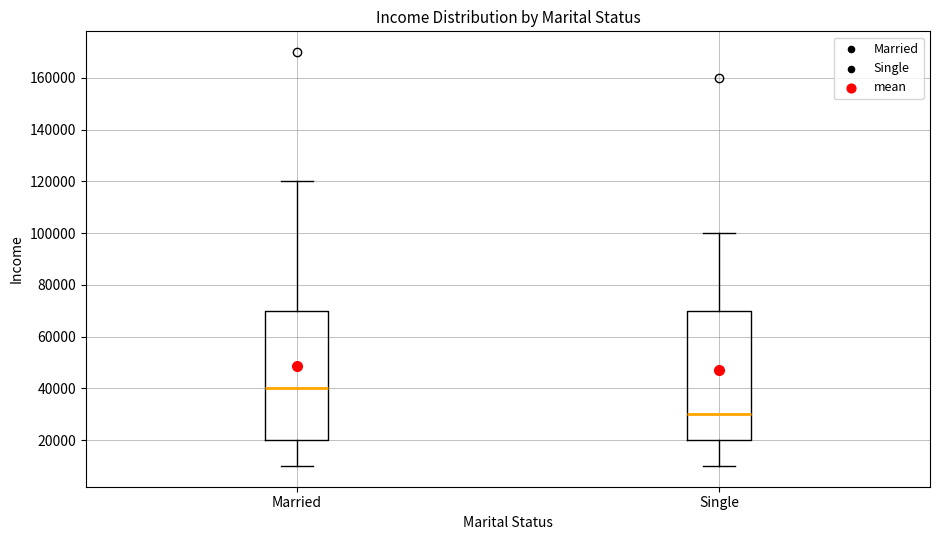

Reading left to right, transcribe this box plot: for each box, give where its median line is, the range the box spans, and where its two whiskers end, as read against the y-axis. The values are not printed on the chart, so give them approximately, as read against the axis.

Married: median 40000, box 20000 to 70000, whiskers 10000 to 120000
Single: median 30000, box 20000 to 70000, whiskers 10000 to 100000